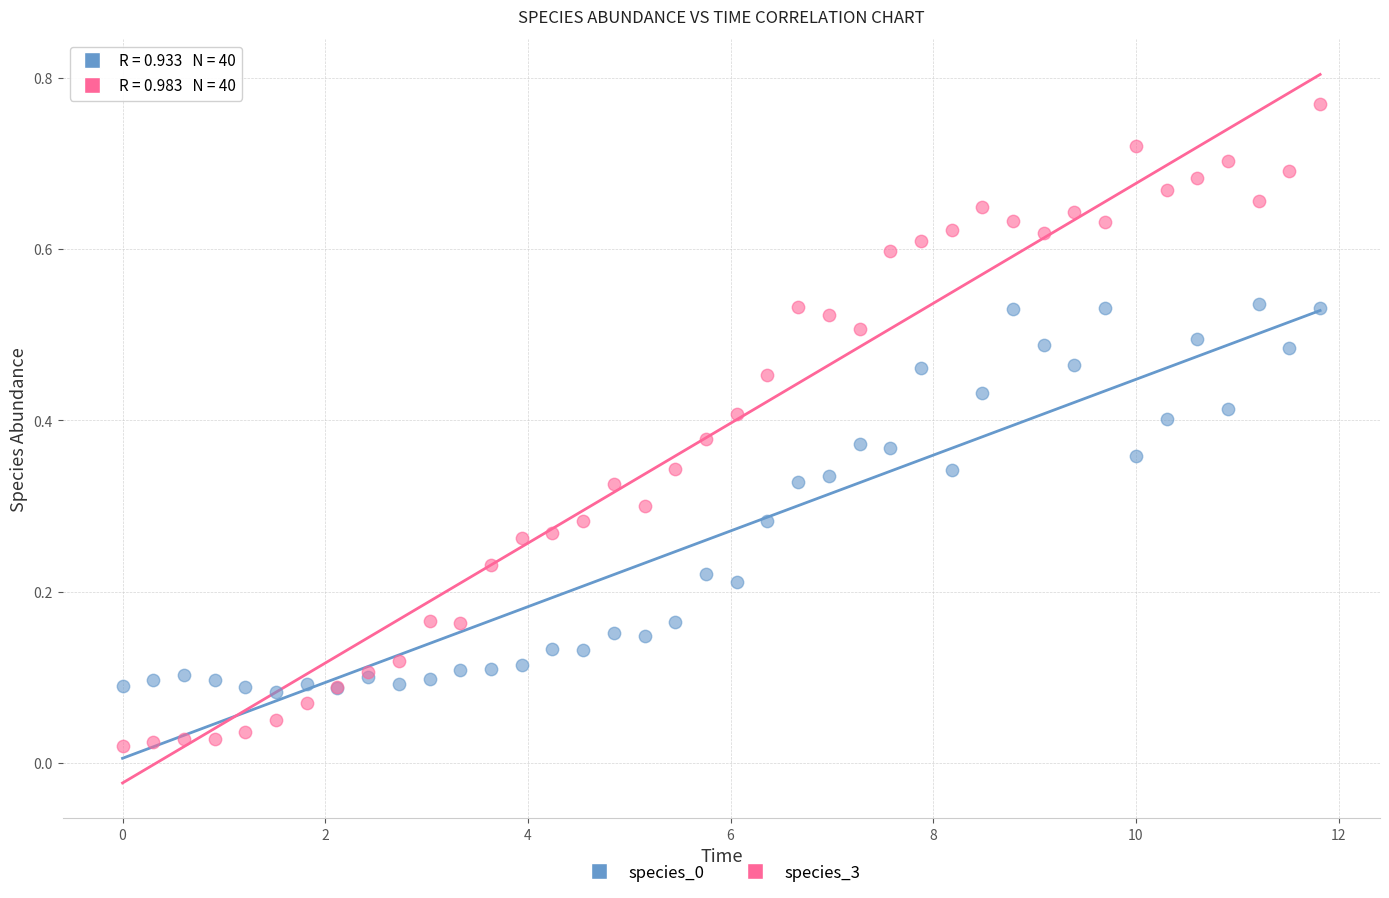

What is the X range (max minus min) for the scatter plot?

11.8